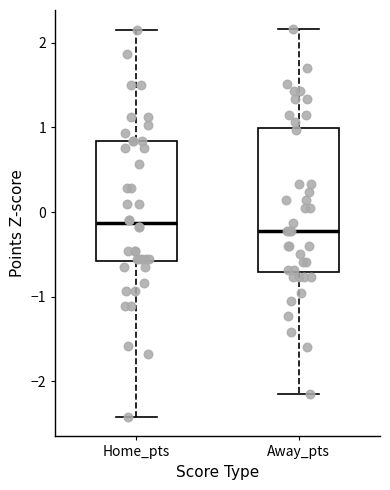

Comparing the boxes themselves (not the whiskers), which one is the tallest?

Away_pts